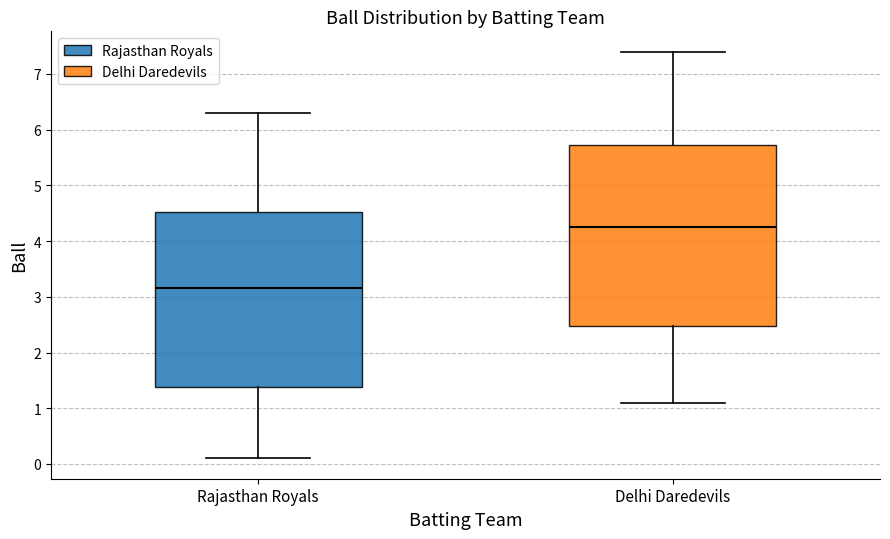

Where is the upper edge of the box for Delhi Daredevils on the y-axis? The values are not printed on the chart, so give them approximately, as read against the axis.

5.7